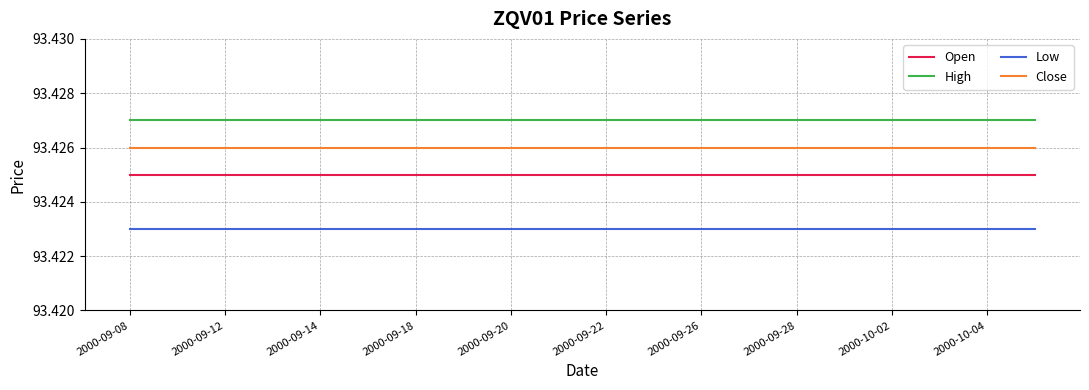

Count the number of categories in the chart.

20